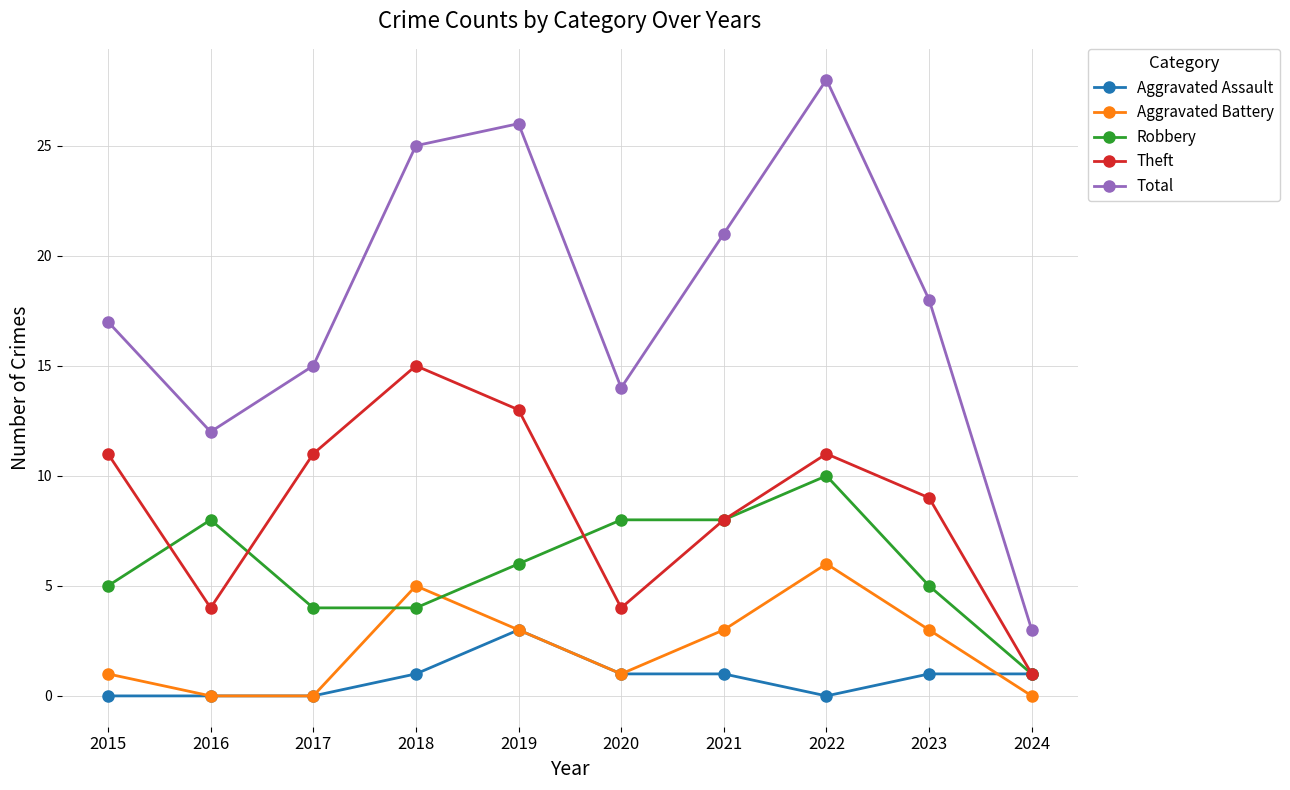

How many data points does each series have?

10